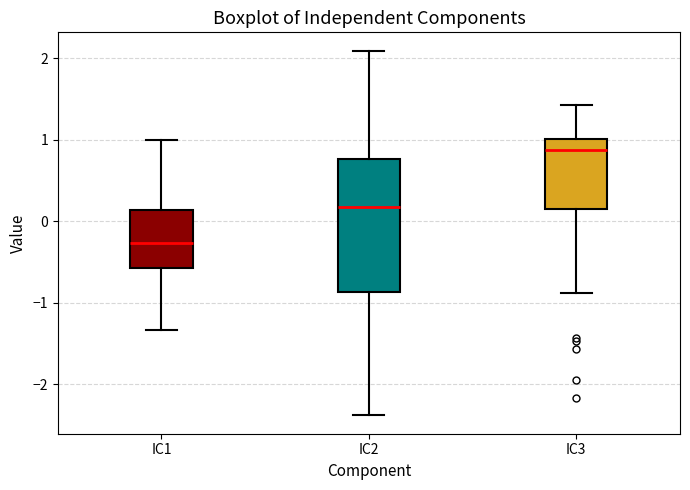

Comparing the boxes themselves (not the whiskers), which one is the tallest?

IC2